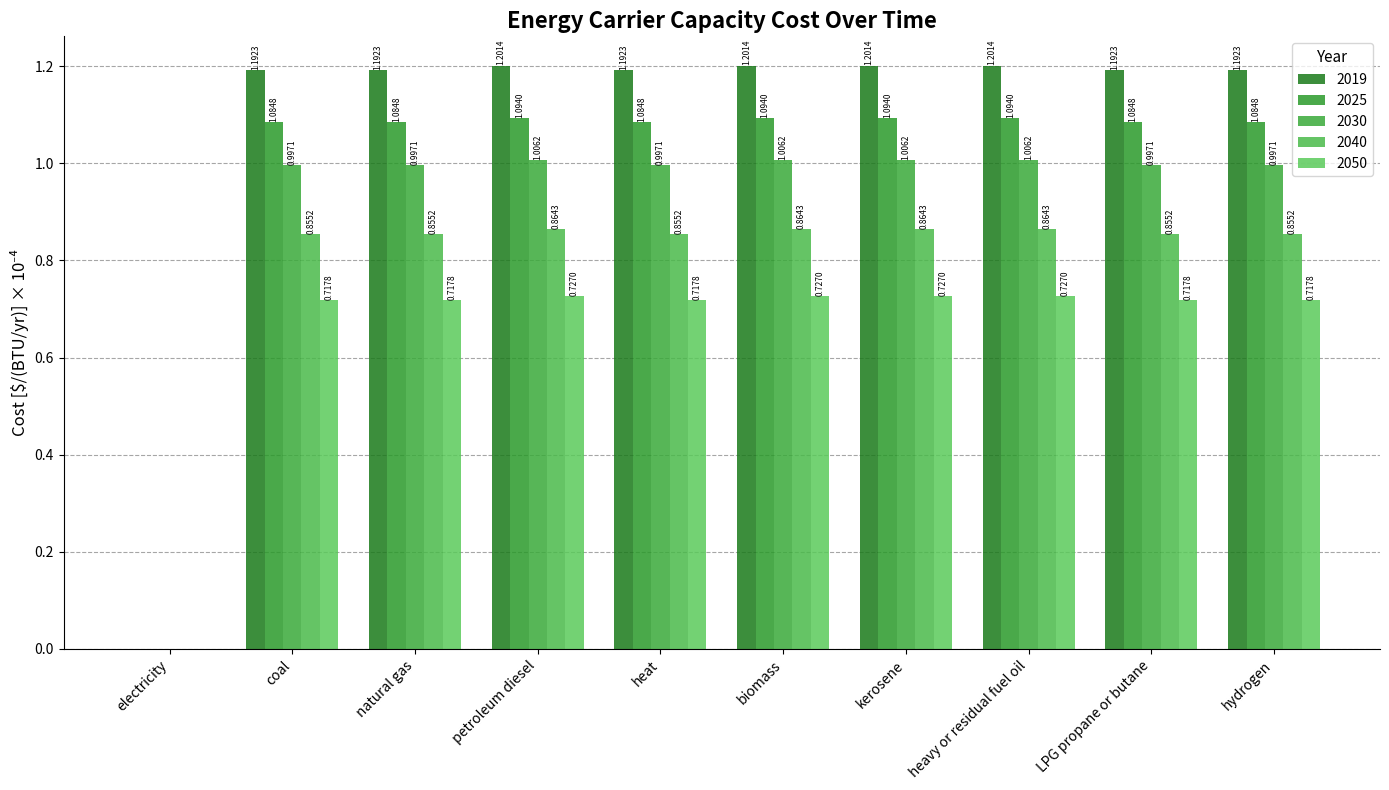

Are the bars grouped side by side (vs. stacked)?

Yes